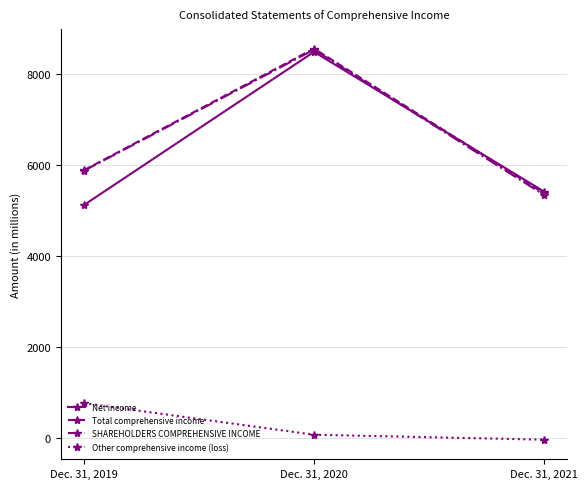

Does the chart display data point markers on the line(s)?

Yes